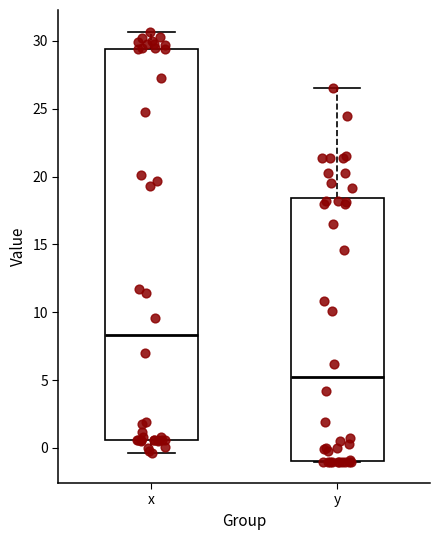

Where does the median line of the box for y sit on the y-axis? The values are not printed on the chart, so give them approximately, as read against the axis.

5.0